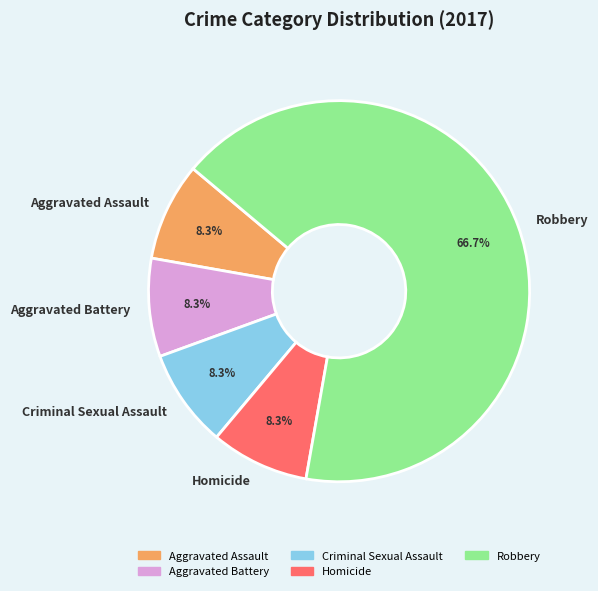

Which category has the biggest portion of the pie?

Robbery